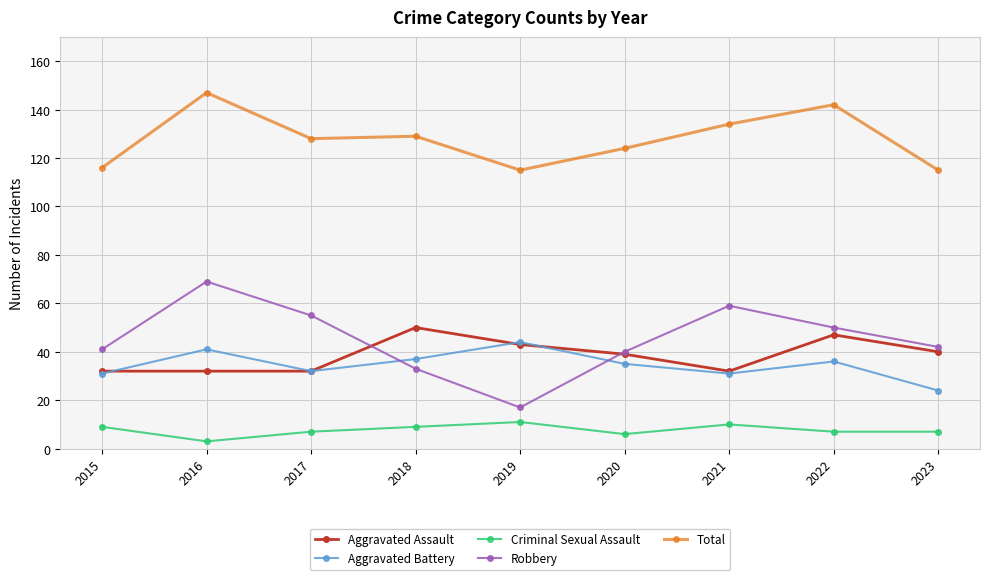

What are all the series names shown in the legend?

Aggravated Assault, Aggravated Battery, Criminal Sexual Assault, Robbery, Total